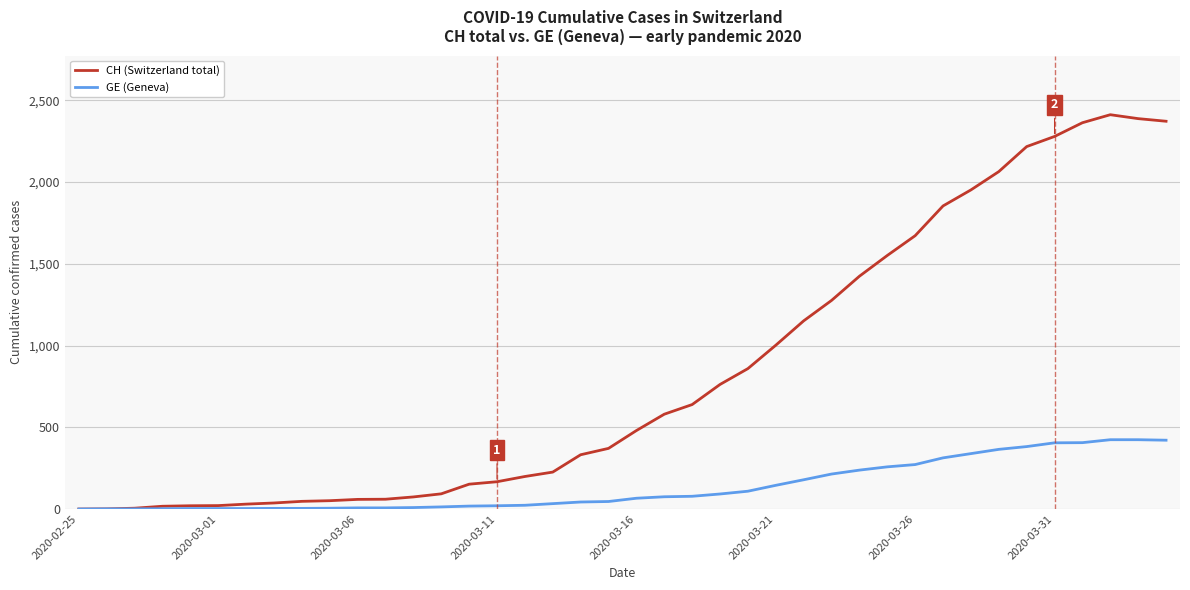

List the series in order of their overall mean, highest first.

CH (Switzerland total), GE (Geneva)